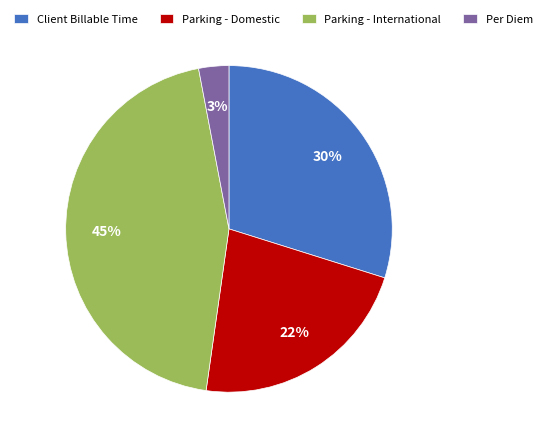

Does any single category account for the majority?

No